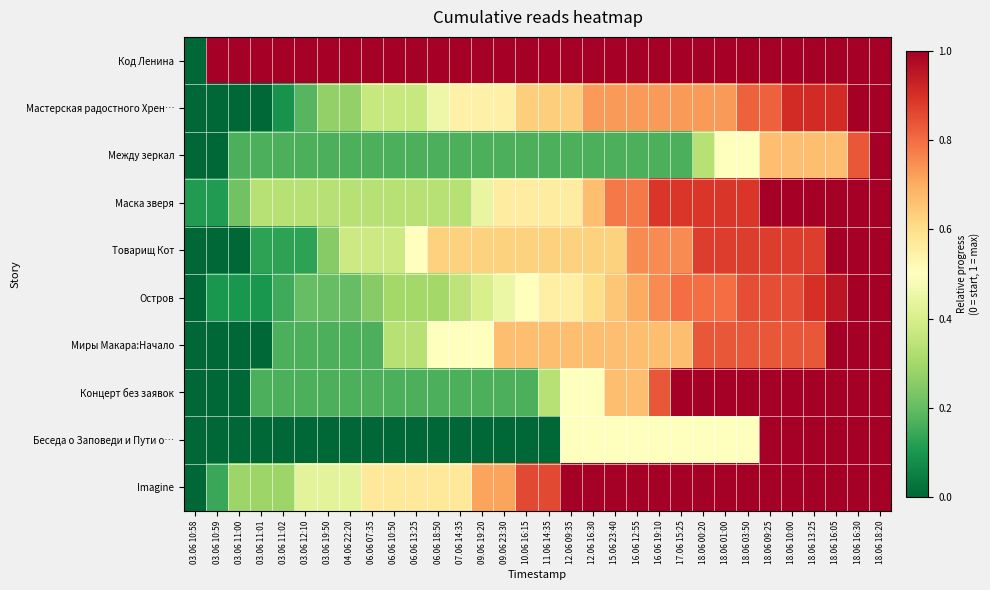

Reading right to left, what are all the values shown in this chart?

Код Ленина: 18.06 18:20=1.0	18.06 16:30=1.0	18.06 16:05=1.0	18.06 13:25=1.0	18.06 10:00=1.0	18.06 09:25=1.0	18.06 03:50=1.0	18.06 01:00=1.0	18.06 00:20=1.0	17.06 15:25=1.0	16.06 19:10=1.0	16.06 12:55=1.0	15.06 23:40=1.0	12.06 16:30=1.0	12.06 09:35=1.0	11.06 14:35=1.0	10.06 16:15=1.0	09.06 23:30=1.0	09.06 19:20=1.0	07.06 14:35=1.0	06.06 18:50=1.0	06.06 13:25=1.0	06.06 10:50=1.0	06.06 07:35=1.0	04.06 22:20=1.0	03.06 19:50=1.0	03.06 12:10=1.0	03.06 11:02=1.0	03.06 11:01=1.0	03.06 11:00=1.0	03.06 10:59=1.0	03.06 10:58=0.0
Мастерская радостного Хрен…: 18.06 18:20=1.0	18.06 16:30=1.0	18.06 16:05=0.9	18.06 13:25=0.9	18.06 10:00=0.9	18.06 09:25=0.8	18.06 03:50=0.8	18.06 01:00=0.7	18.06 00:20=0.7	17.06 15:25=0.7	16.06 19:10=0.7	16.06 12:55=0.7	15.06 23:40=0.7	12.06 16:30=0.7	12.06 09:35=0.6	11.06 14:35=0.6	10.06 16:15=0.6	09.06 23:30=0.5	09.06 19:20=0.5	07.06 14:35=0.5	06.06 18:50=0.5	06.06 13:25=0.4	06.06 10:50=0.4	06.06 07:35=0.4	04.06 22:20=0.3	03.06 19:50=0.3	03.06 12:10=0.2	03.06 11:02=0.1	03.06 11:01=0.0	03.06 11:00=0.0	03.06 10:59=0.0	03.06 10:58=0.0
Между зеркал: 18.06 18:20=1.0	18.06 16:30=0.8	18.06 16:05=0.7	18.06 13:25=0.7	18.06 10:00=0.7	18.06 09:25=0.7	18.06 03:50=0.5	18.06 01:00=0.5	18.06 00:20=0.3	17.06 15:25=0.2	16.06 19:10=0.2	16.06 12:55=0.2	15.06 23:40=0.2	12.06 16:30=0.2	12.06 09:35=0.2	11.06 14:35=0.2	10.06 16:15=0.2	09.06 23:30=0.2	09.06 19:20=0.2	07.06 14:35=0.2	06.06 18:50=0.2	06.06 13:25=0.2	06.06 10:50=0.2	06.06 07:35=0.2	04.06 22:20=0.2	03.06 19:50=0.2	03.06 12:10=0.2	03.06 11:02=0.2	03.06 11:01=0.2	03.06 11:00=0.2	03.06 10:59=0.0	03.06 10:58=0.0
Маска зверя: 18.06 18:20=1.0	18.06 16:30=1.0	18.06 16:05=1.0	18.06 13:25=1.0	18.06 10:00=1.0	18.06 09:25=1.0	18.06 03:50=0.9	18.06 01:00=0.9	18.06 00:20=0.9	17.06 15:25=0.9	16.06 19:10=0.9	16.06 12:55=0.8	15.06 23:40=0.8	12.06 16:30=0.7	12.06 09:35=0.6	11.06 14:35=0.6	10.06 16:15=0.6	09.06 23:30=0.6	09.06 19:20=0.4	07.06 14:35=0.3	06.06 18:50=0.3	06.06 13:25=0.3	06.06 10:50=0.3	06.06 07:35=0.3	04.06 22:20=0.3	03.06 19:50=0.3	03.06 12:10=0.3	03.06 11:02=0.3	03.06 11:01=0.3	03.06 11:00=0.2	03.06 10:59=0.1	03.06 10:58=0.1
Товарищ Кот: 18.06 18:20=1.0	18.06 16:30=1.0	18.06 16:05=1.0	18.06 13:25=0.9	18.06 10:00=0.9	18.06 09:25=0.9	18.06 03:50=0.9	18.06 01:00=0.9	18.06 00:20=0.9	17.06 15:25=0.8	16.06 19:10=0.8	16.06 12:55=0.8	15.06 23:40=0.6	12.06 16:30=0.6	12.06 09:35=0.6	11.06 14:35=0.6	10.06 16:15=0.6	09.06 23:30=0.6	09.06 19:20=0.6	07.06 14:35=0.6	06.06 18:50=0.6	06.06 13:25=0.5	06.06 10:50=0.4	06.06 07:35=0.4	04.06 22:20=0.4	03.06 19:50=0.2	03.06 12:10=0.1	03.06 11:02=0.1	03.06 11:01=0.1	03.06 11:00=0.0	03.06 10:59=0.0	03.06 10:58=0.0
Остров: 18.06 18:20=1.0	18.06 16:30=1.0	18.06 16:05=0.9	18.06 13:25=0.9	18.06 10:00=0.8	18.06 09:25=0.8	18.06 03:50=0.8	18.06 01:00=0.8	18.06 00:20=0.8	17.06 15:25=0.8	16.06 19:10=0.8	16.06 12:55=0.7	15.06 23:40=0.7	12.06 16:30=0.6	12.06 09:35=0.6	11.06 14:35=0.6	10.06 16:15=0.5	09.06 23:30=0.5	09.06 19:20=0.4	07.06 14:35=0.3	06.06 18:50=0.3	06.06 13:25=0.3	06.06 10:50=0.3	06.06 07:35=0.2	04.06 22:20=0.2	03.06 19:50=0.2	03.06 12:10=0.2	03.06 11:02=0.1	03.06 11:01=0.1	03.06 11:00=0.1	03.06 10:59=0.1	03.06 10:58=0.0
Миры Макара:Начало: 18.06 18:20=1.0	18.06 16:30=1.0	18.06 16:05=1.0	18.06 13:25=0.8	18.06 10:00=0.8	18.06 09:25=0.8	18.06 03:50=0.8	18.06 01:00=0.8	18.06 00:20=0.8	17.06 15:25=0.7	16.06 19:10=0.7	16.06 12:55=0.7	15.06 23:40=0.7	12.06 16:30=0.7	12.06 09:35=0.7	11.06 14:35=0.7	10.06 16:15=0.7	09.06 23:30=0.7	09.06 19:20=0.5	07.06 14:35=0.5	06.06 18:50=0.5	06.06 13:25=0.3	06.06 10:50=0.3	06.06 07:35=0.2	04.06 22:20=0.2	03.06 19:50=0.2	03.06 12:10=0.2	03.06 11:02=0.2	03.06 11:01=0.0	03.06 11:00=0.0	03.06 10:59=0.0	03.06 10:58=0.0
Концерт без заявок: 18.06 18:20=1.0	18.06 16:30=1.0	18.06 16:05=1.0	18.06 13:25=1.0	18.06 10:00=1.0	18.06 09:25=1.0	18.06 03:50=1.0	18.06 01:00=1.0	18.06 00:20=1.0	17.06 15:25=1.0	16.06 19:10=0.8	16.06 12:55=0.7	15.06 23:40=0.7	12.06 16:30=0.5	12.06 09:35=0.5	11.06 14:35=0.3	10.06 16:15=0.2	09.06 23:30=0.2	09.06 19:20=0.2	07.06 14:35=0.2	06.06 18:50=0.2	06.06 13:25=0.2	06.06 10:50=0.2	06.06 07:35=0.2	04.06 22:20=0.2	03.06 19:50=0.2	03.06 12:10=0.2	03.06 11:02=0.2	03.06 11:01=0.2	03.06 11:00=0.0	03.06 10:59=0.0	03.06 10:58=0.0
Беседа о Заповеди и Пути о…: 18.06 18:20=1.0	18.06 16:30=1.0	18.06 16:05=1.0	18.06 13:25=1.0	18.06 10:00=1.0	18.06 09:25=1.0	18.06 03:50=0.5	18.06 01:00=0.5	18.06 00:20=0.5	17.06 15:25=0.5	16.06 19:10=0.5	16.06 12:55=0.5	15.06 23:40=0.5	12.06 16:30=0.5	12.06 09:35=0.5	11.06 14:35=0.0	10.06 16:15=0.0	09.06 23:30=0.0	09.06 19:20=0.0	07.06 14:35=0.0	06.06 18:50=0.0	06.06 13:25=0.0	06.06 10:50=0.0	06.06 07:35=0.0	04.06 22:20=0.0	03.06 19:50=0.0	03.06 12:10=0.0	03.06 11:02=0.0	03.06 11:01=0.0	03.06 11:00=0.0	03.06 10:59=0.0	03.06 10:58=0.0
Imagine: 18.06 18:20=1.0	18.06 16:30=1.0	18.06 16:05=1.0	18.06 13:25=1.0	18.06 10:00=1.0	18.06 09:25=1.0	18.06 03:50=1.0	18.06 01:00=1.0	18.06 00:20=1.0	17.06 15:25=1.0	16.06 19:10=1.0	16.06 12:55=1.0	15.06 23:40=1.0	12.06 16:30=1.0	12.06 09:35=1.0	11.06 14:35=0.9	10.06 16:15=0.9	09.06 23:30=0.7	09.06 19:20=0.7	07.06 14:35=0.6	06.06 18:50=0.6	06.06 13:25=0.6	06.06 10:50=0.6	06.06 07:35=0.6	04.06 22:20=0.4	03.06 19:50=0.4	03.06 12:10=0.4	03.06 11:02=0.3	03.06 11:01=0.3	03.06 11:00=0.3	03.06 10:59=0.1	03.06 10:58=0.0